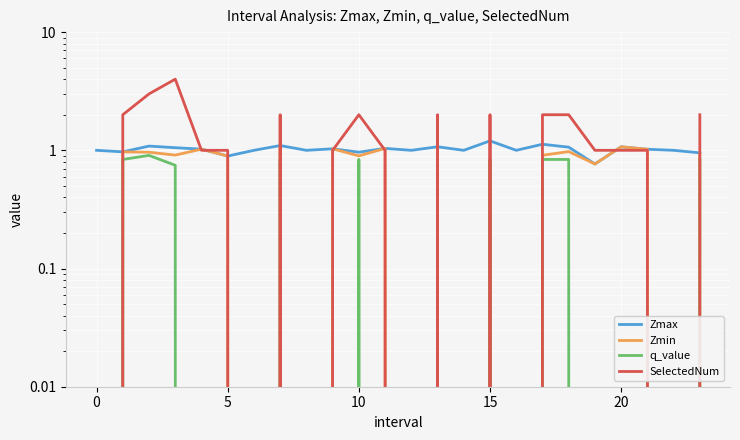

What is the difference between the q_value values at 12 and 18?

0.8